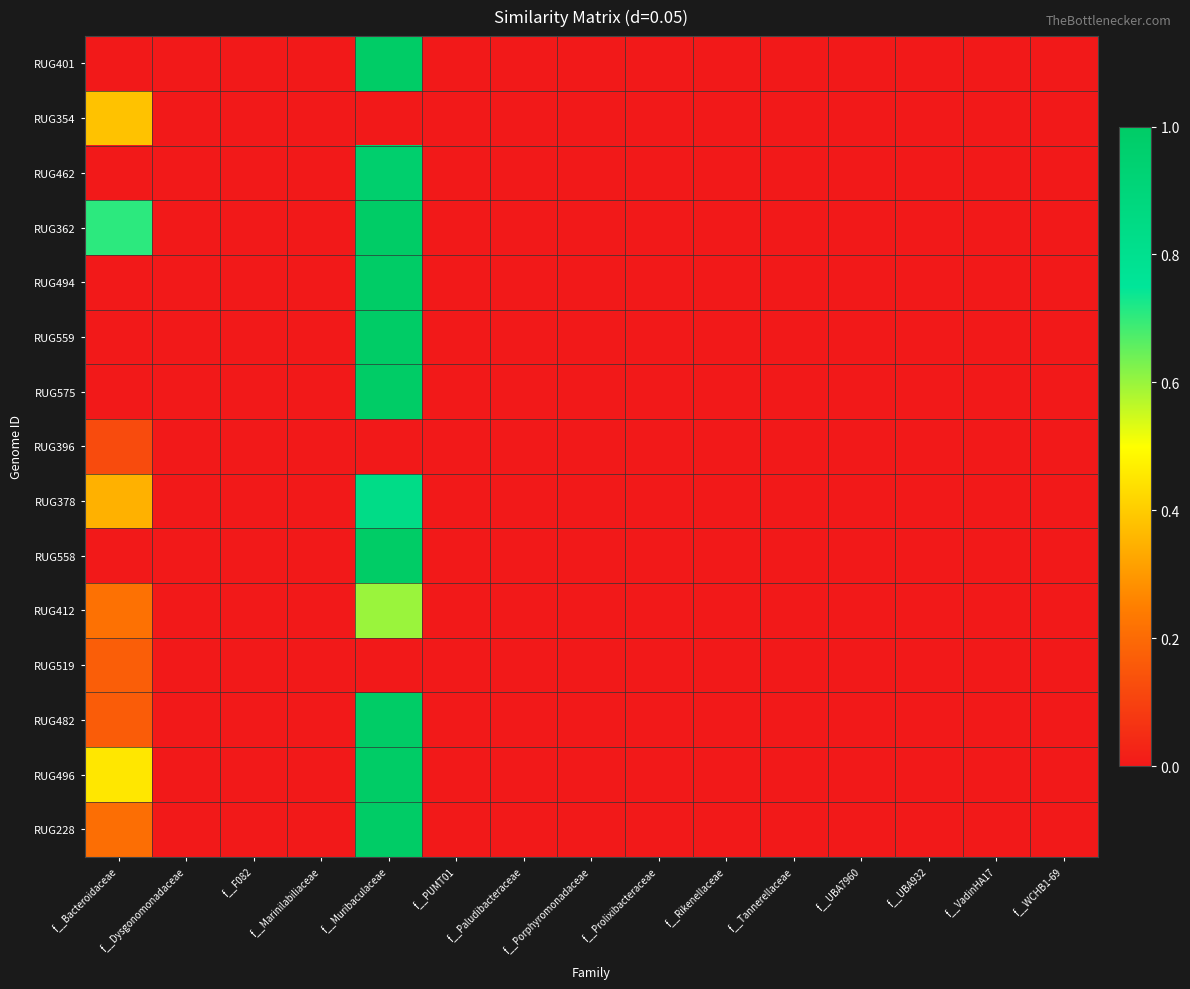

At which category is the sum across all series the highest?

f__Muribaculaceae